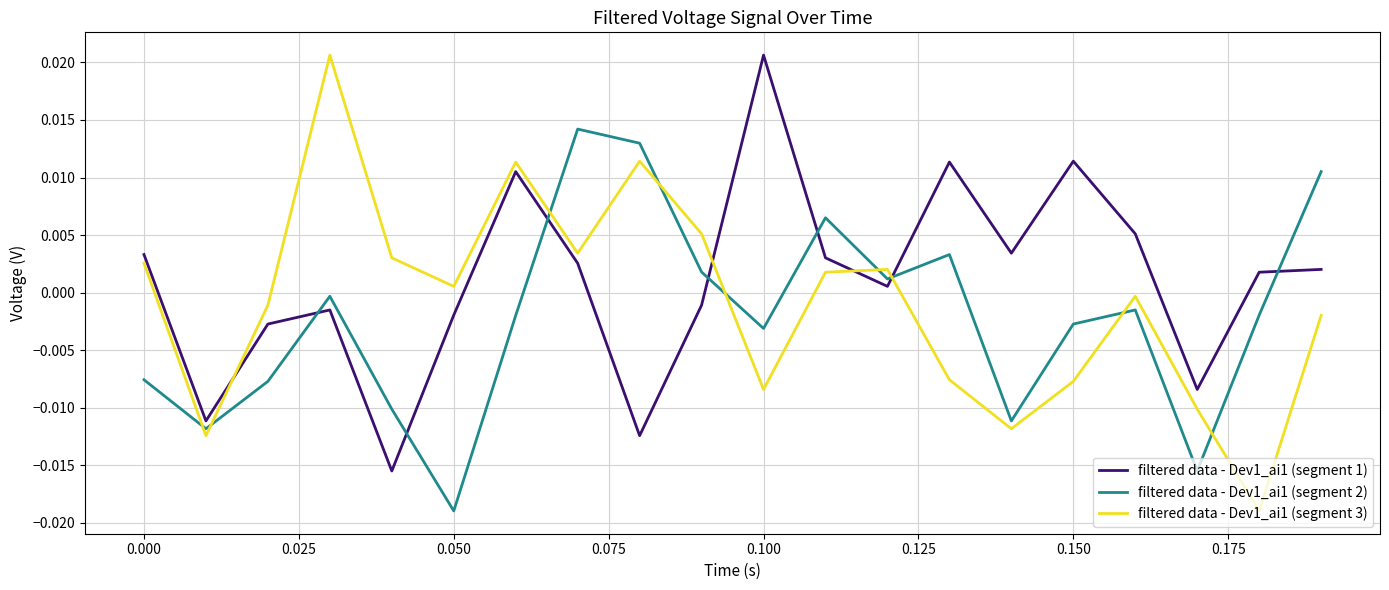

After their last crossing, which series has the higher values: filtered data - Dev1_ai1 (segment 2) or filtered data - Dev1_ai1 (segment 1)?

filtered data - Dev1_ai1 (segment 2)